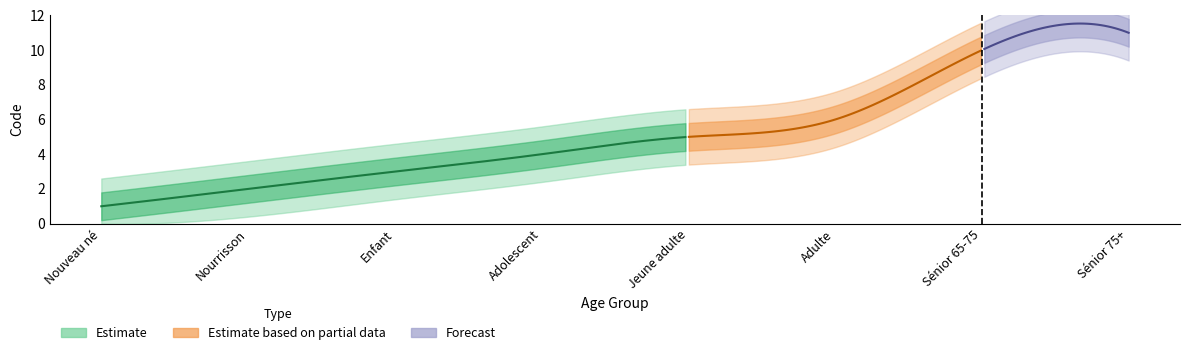

Rank the categories by value from lowest to highest.

Nouveau né, Nourrisson, Enfant, Adolescent, Jeune adulte, Adulte, Sénior 65-75, Sénior 75+